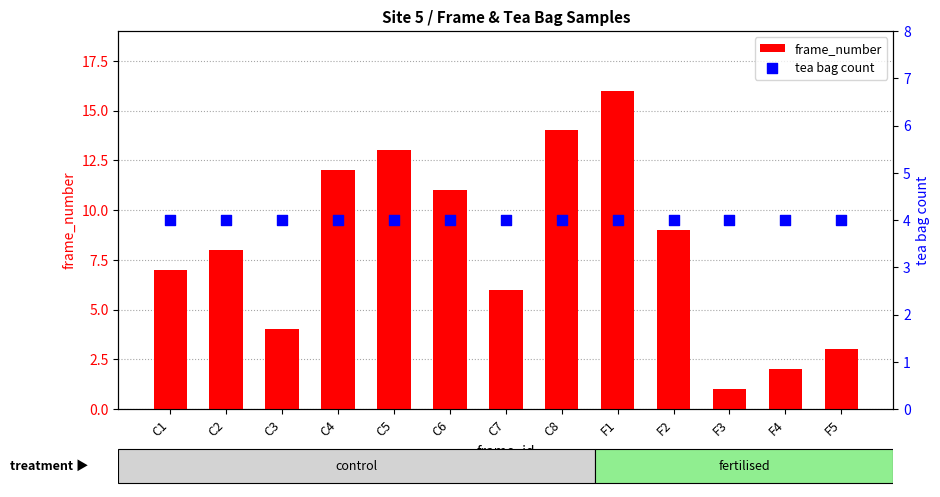

What are all the series names shown in the legend?

frame_number, tea bag count